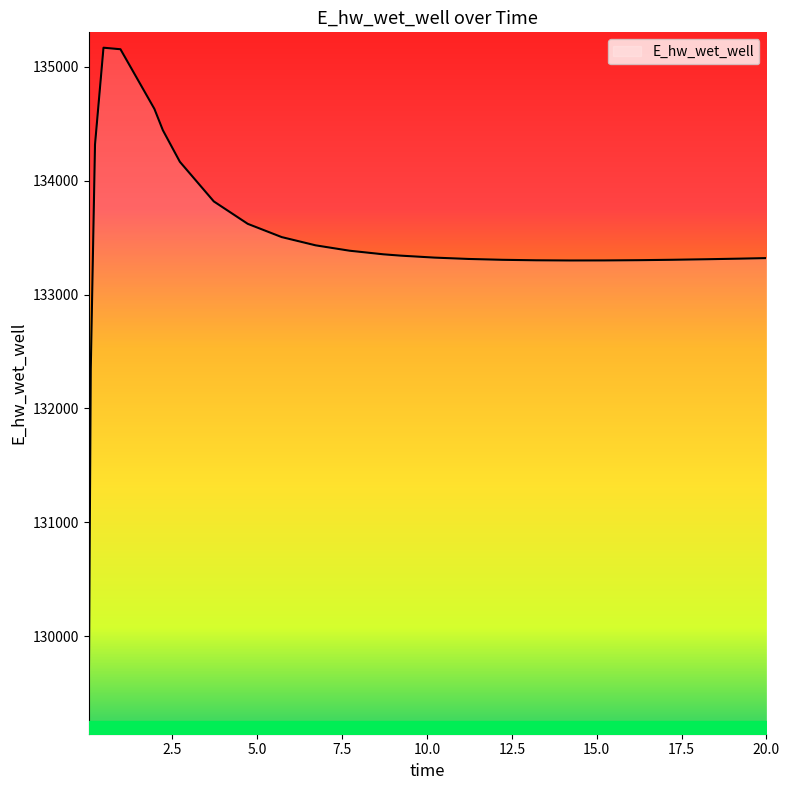

What is the difference between the maximum and minimum values?

5897.1